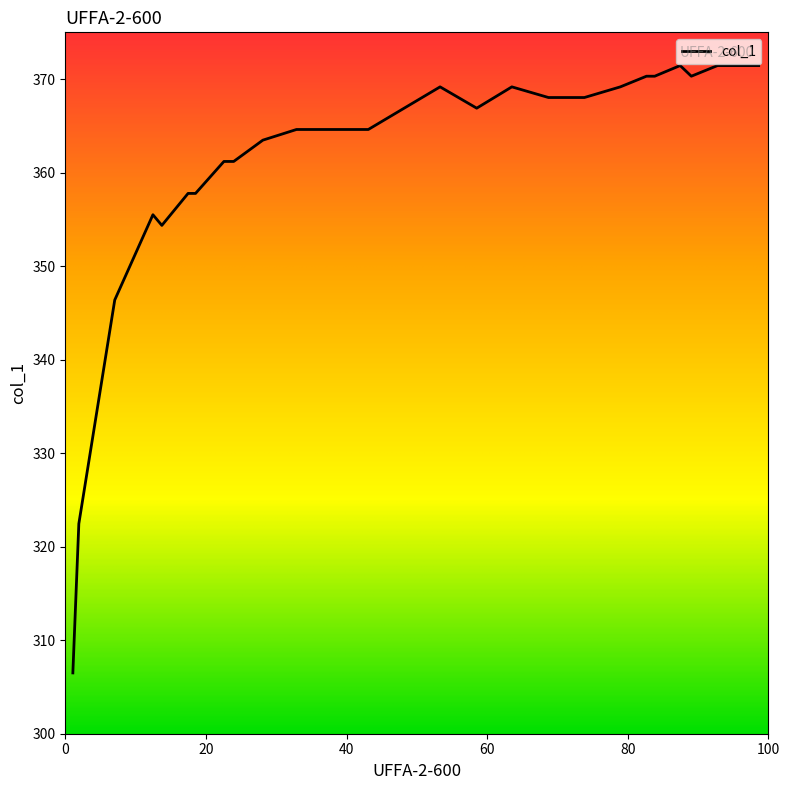

Reading left to right, transcribe all the data shown in this chart.

0.9862=371.4	0.9404=371.4	0.9277=371.4	0.8904=370.3	0.8745=371.4	0.8383=370.3	0.8266=370.3	0.7894=369.2	0.7383=368.0	0.6872=368.0	0.6351=369.2	0.5851=366.9	0.533=369.2	0.4819=366.9	0.4309=364.6	0.3798=364.6	0.3287=364.6	0.2809=363.5	0.2394=361.2	0.2255=361.2	0.1851=357.8	0.1745=357.8	0.1372=354.4	0.1245=355.5	0.0702=346.4	0.0191=322.5	0.0106=306.5